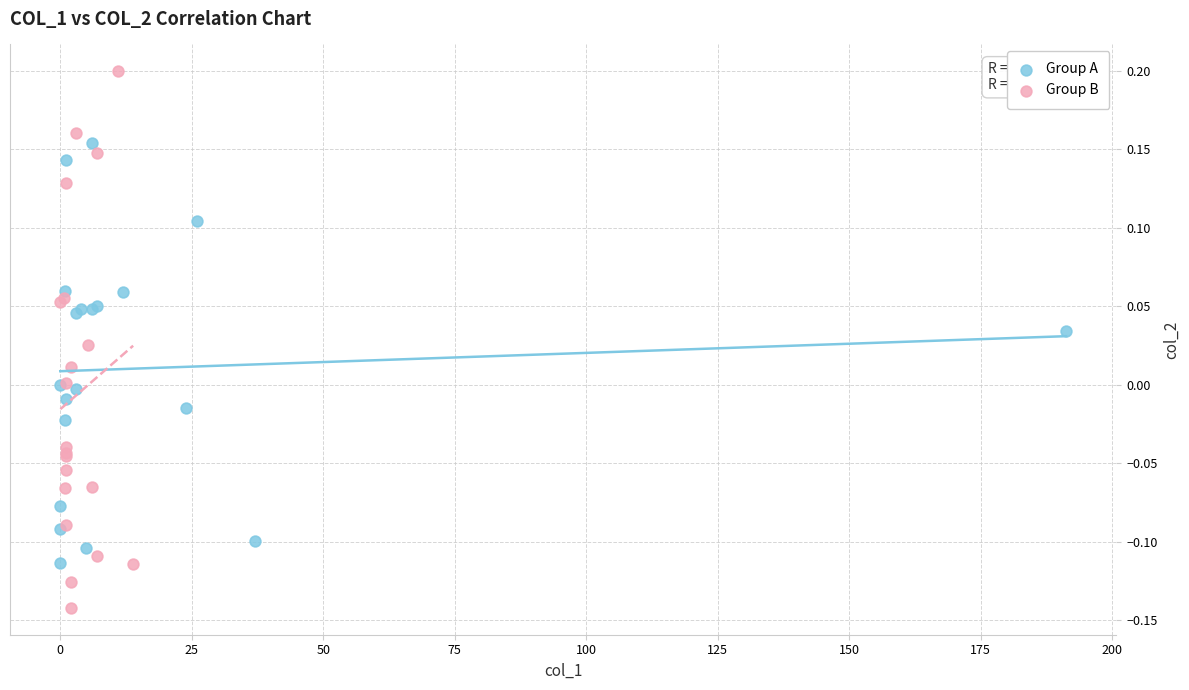

Which series reaches the maximum Y coordinate?

Group B